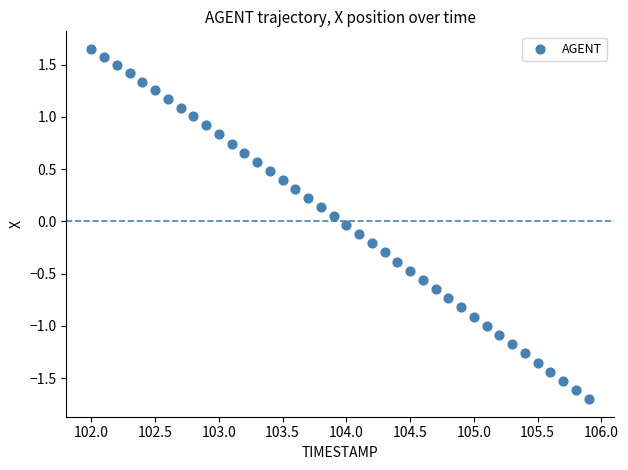

What is the range of Y values (max minus min)?

3.4